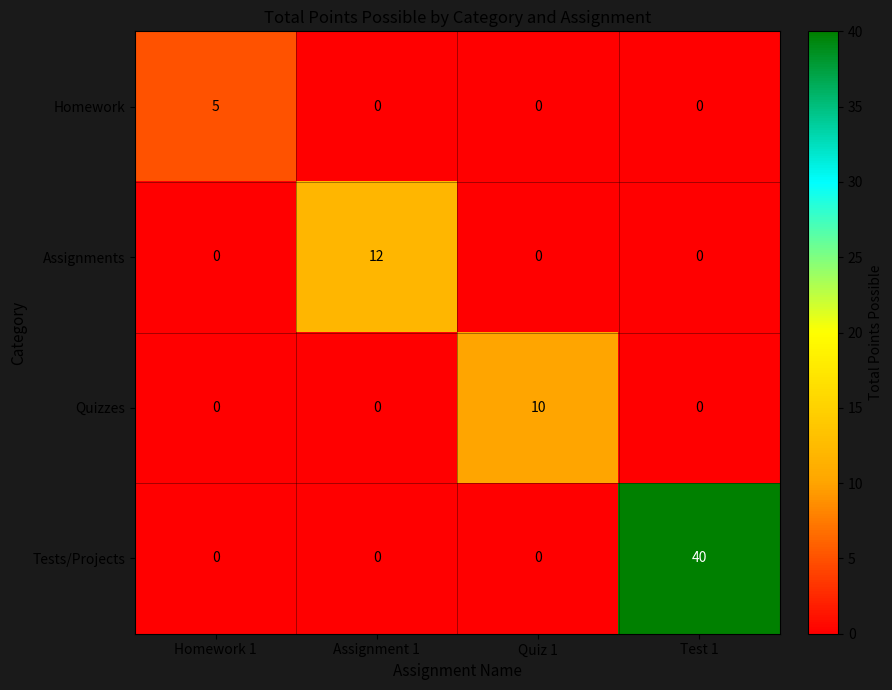

Is the value of Tests/Projects at Test 1 greater than the value of Quizzes at Assignment 1?

Yes